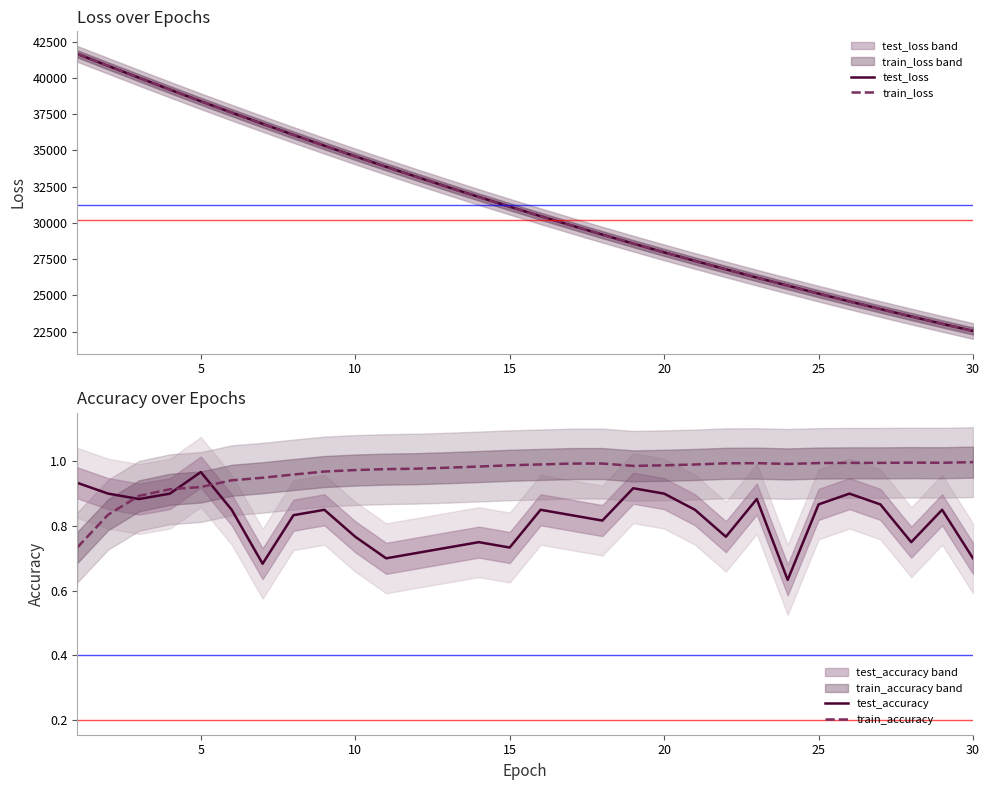

What is the maximum value for test_loss?

41655.6